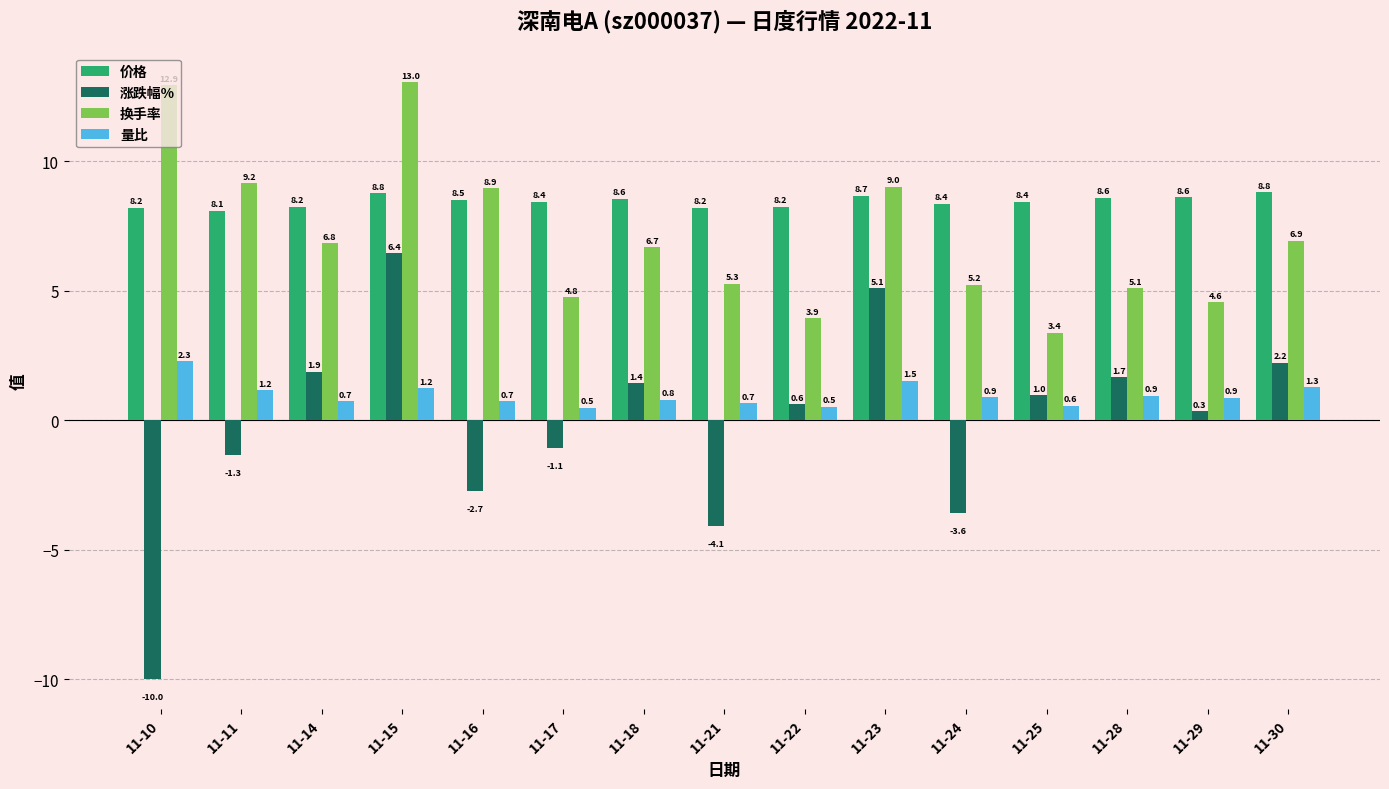

Count the number of data series in this chart.

4